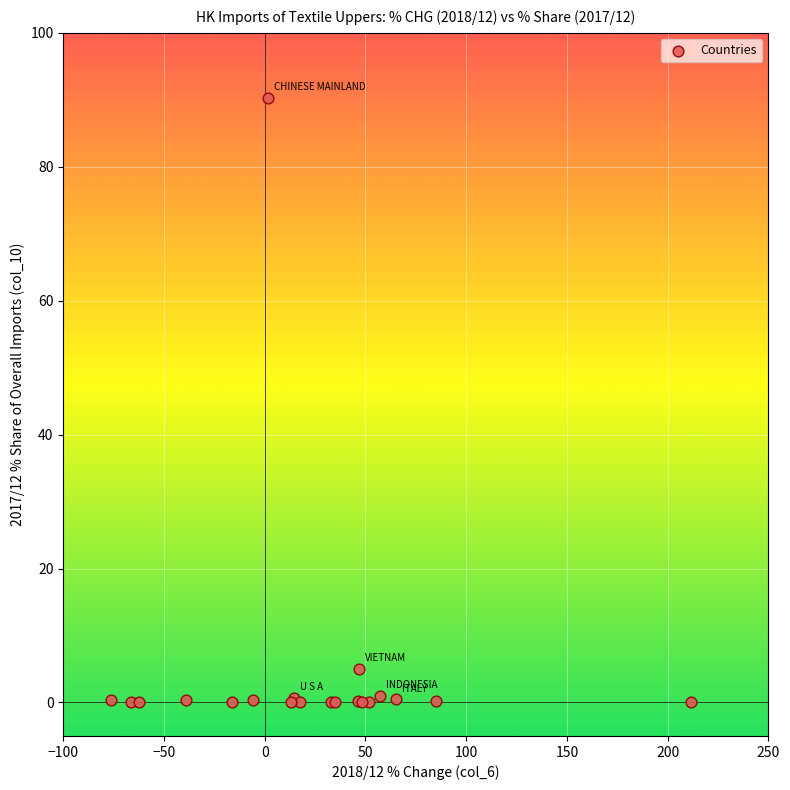

What Y value in the scatter plot is closest to 45?

5.0